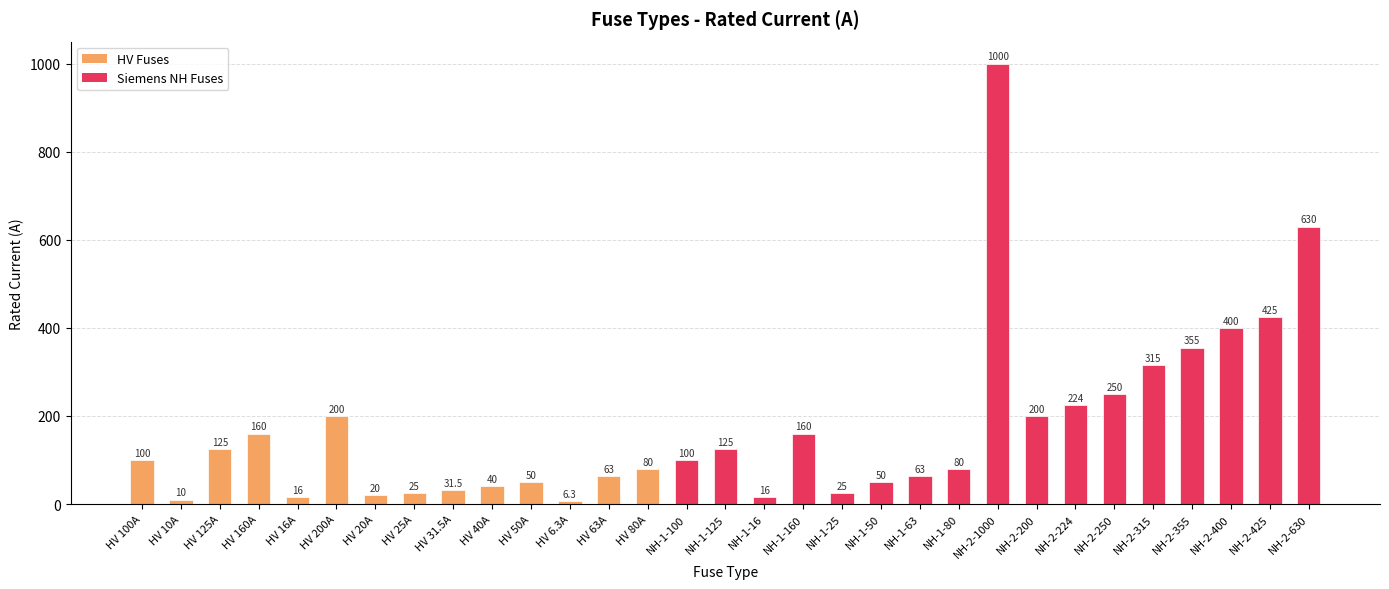

Reading left to right, what are all the values shown in this chart?

HV 100A=100.0	HV 10A=10.0	HV 125A=125.0	HV 160A=160.0	HV 16A=16.0	HV 200A=200.0	HV 20A=20.0	HV 25A=25.0	HV 31.5A=31.5	HV 40A=40.0	HV 50A=50.0	HV 6.3A=6.3	HV 63A=63.0	HV 80A=80.0	NH-1-100=100.0	NH-1-125=125.0	NH-1-16=16.0	NH-1-160=160.0	NH-1-25=25.0	NH-1-50=50.0	NH-1-63=63.0	NH-1-80=80.0	NH-2-1000=1000.0	NH-2-200=200.0	NH-2-224=224.0	NH-2-250=250.0	NH-2-315=315.0	NH-2-355=355.0	NH-2-400=400.0	NH-2-425=425.0	NH-2-630=630.0